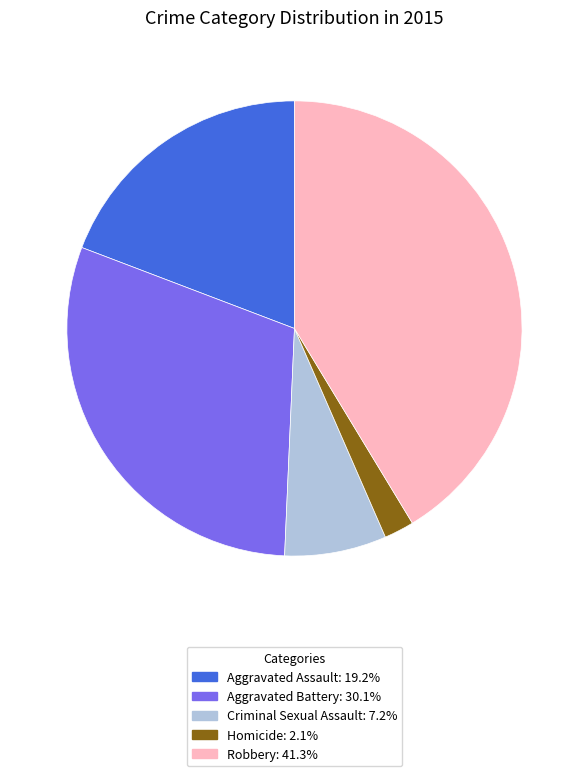

Rank the categories by value from highest to lowest.

Robbery, Aggravated Battery, Aggravated Assault, Criminal Sexual Assault, Homicide